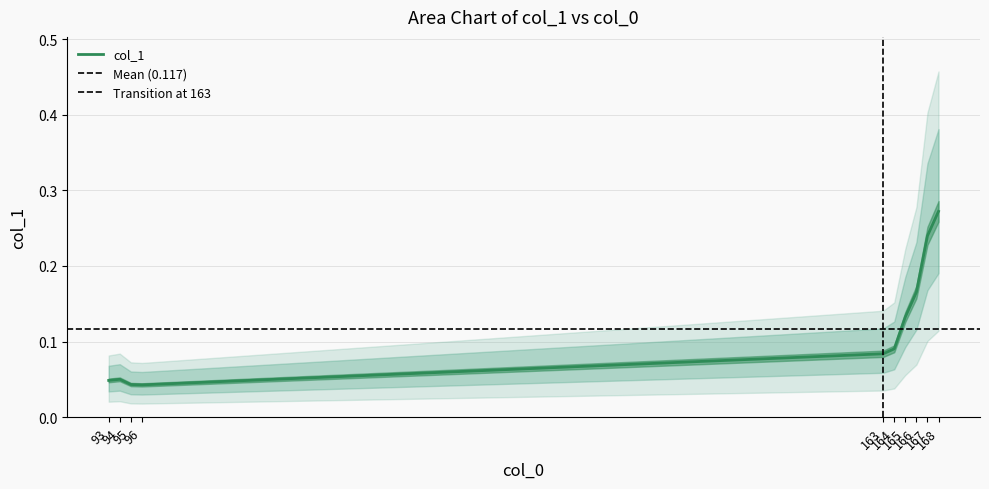

At which category does the data reach its first local peak?

94